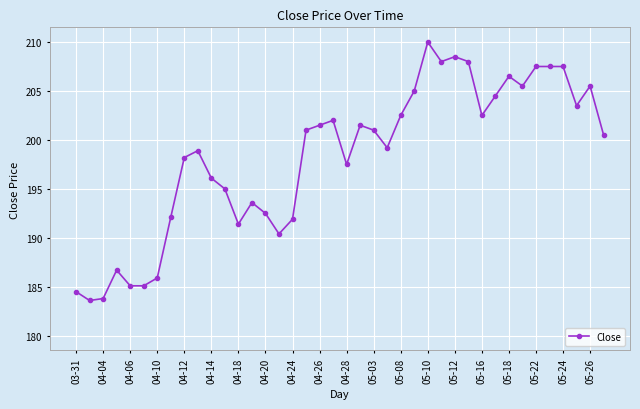

Is this an area chart (filled region under the line)?

No